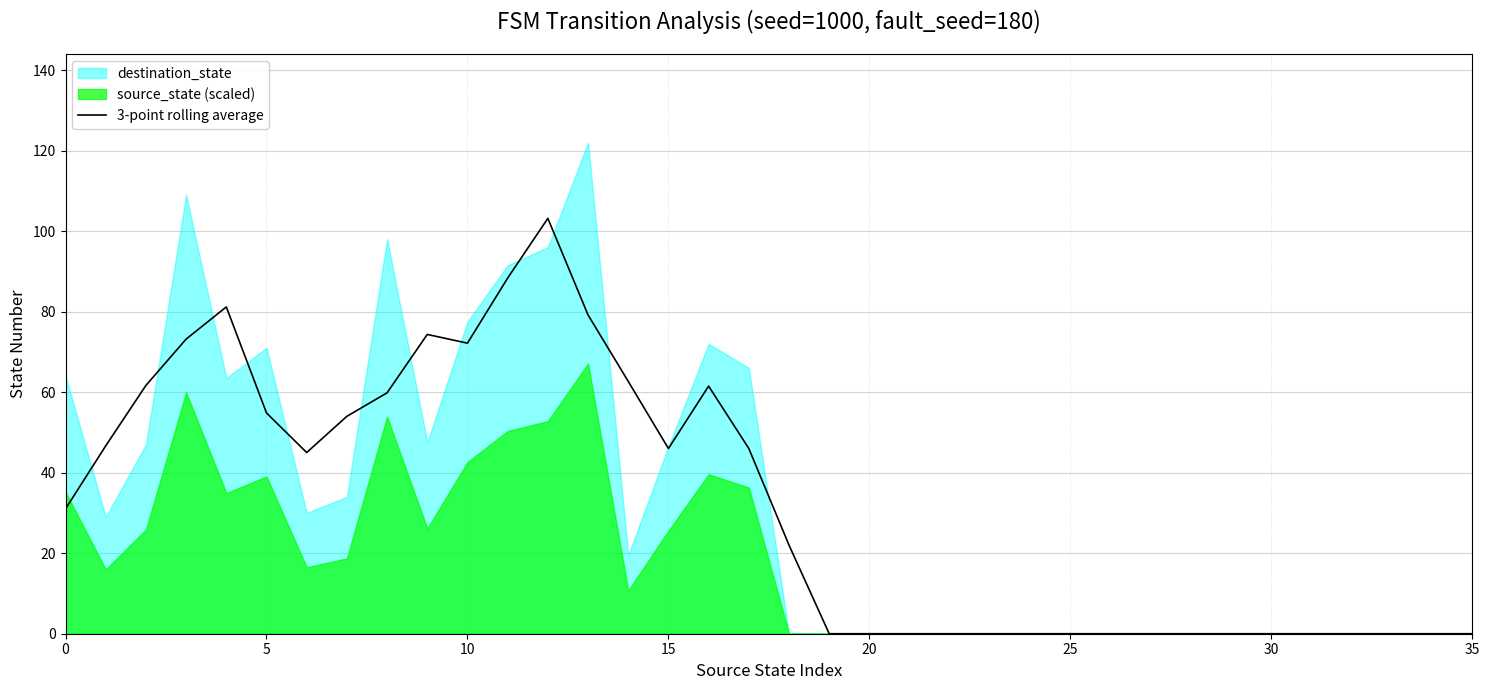

How many positive values are there?

19